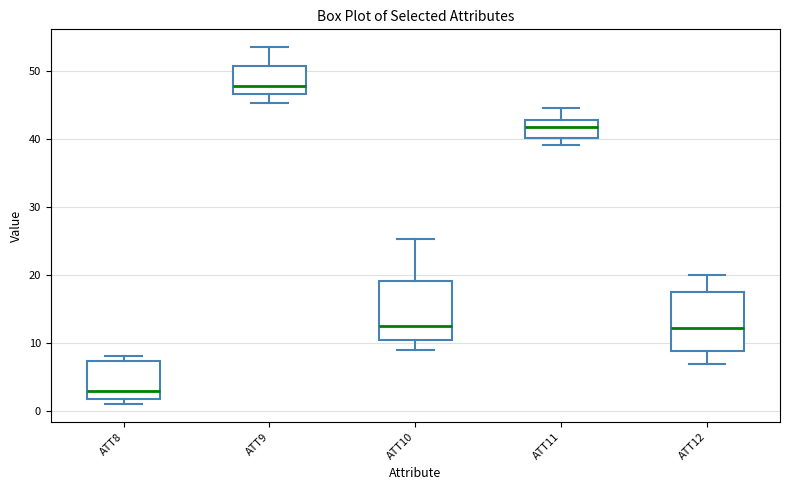

Reading left to right, read every box against the y-axis: the position of its median line, the range the box covers, and the ends of its whiskers. The values are not printed on the chart, so give them approximately, as read against the axis.

ATT8: median 3, box 2 to 7, whiskers 1 to 8
ATT9: median 48, box 47 to 51, whiskers 45 to 54
ATT10: median 13, box 11 to 19, whiskers 9 to 25
ATT11: median 42, box 40 to 43, whiskers 39 to 45
ATT12: median 12, box 9 to 18, whiskers 7 to 20